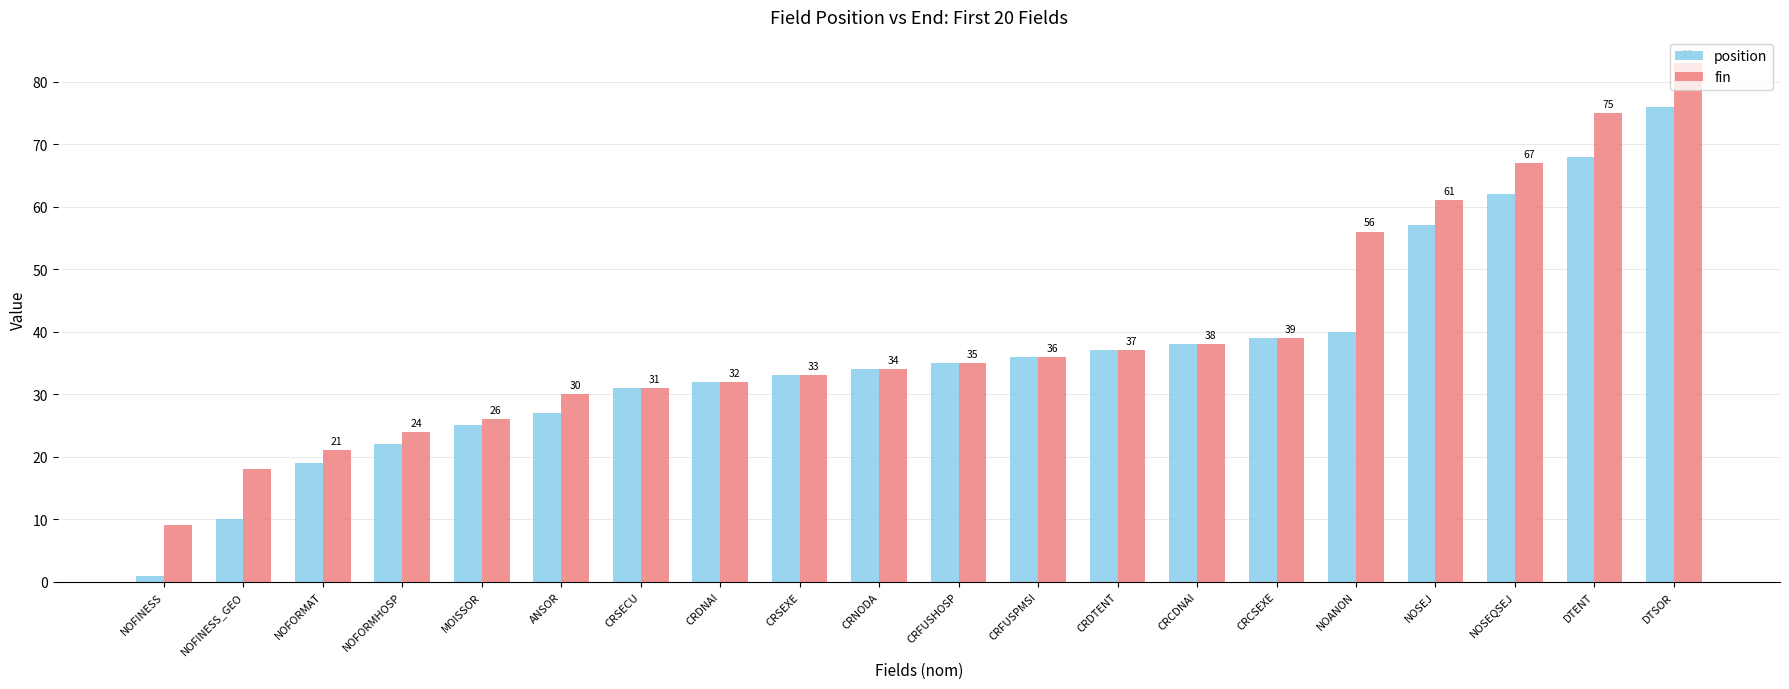

At which category is the sum across all series the highest?

DTSOR